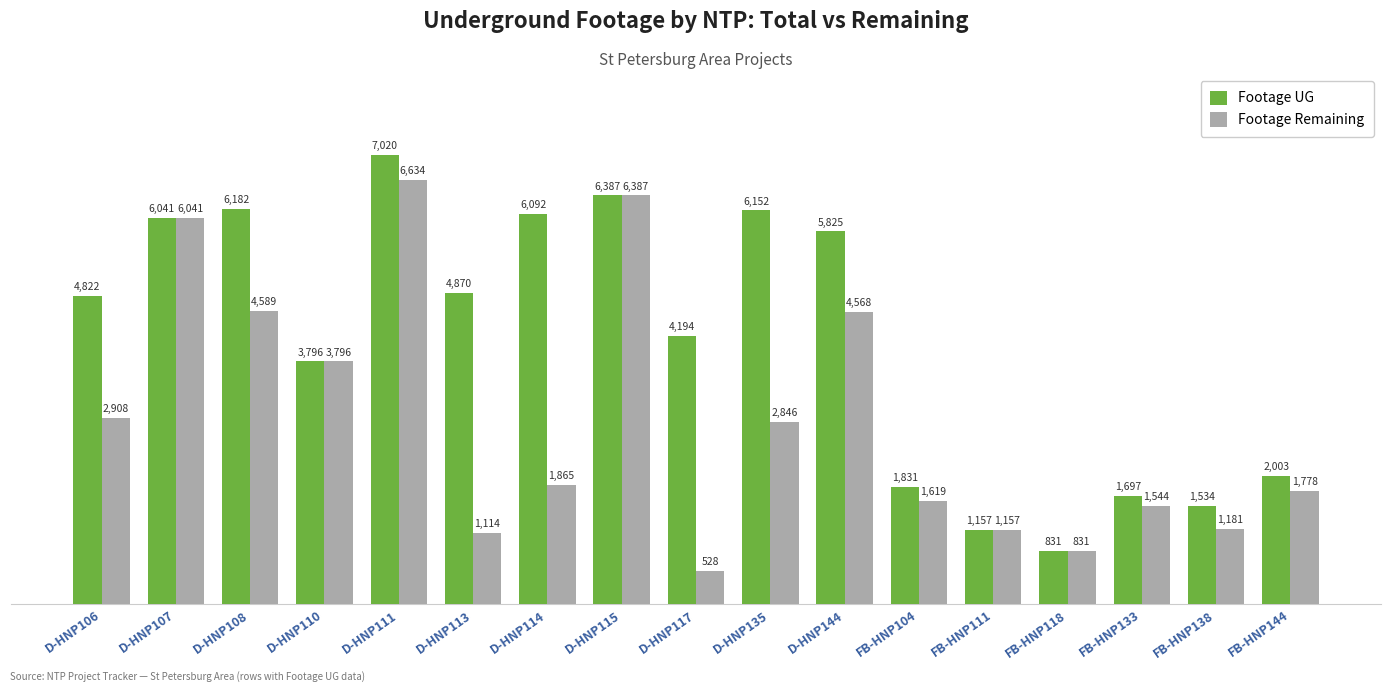

How many groups of bars are there?

17